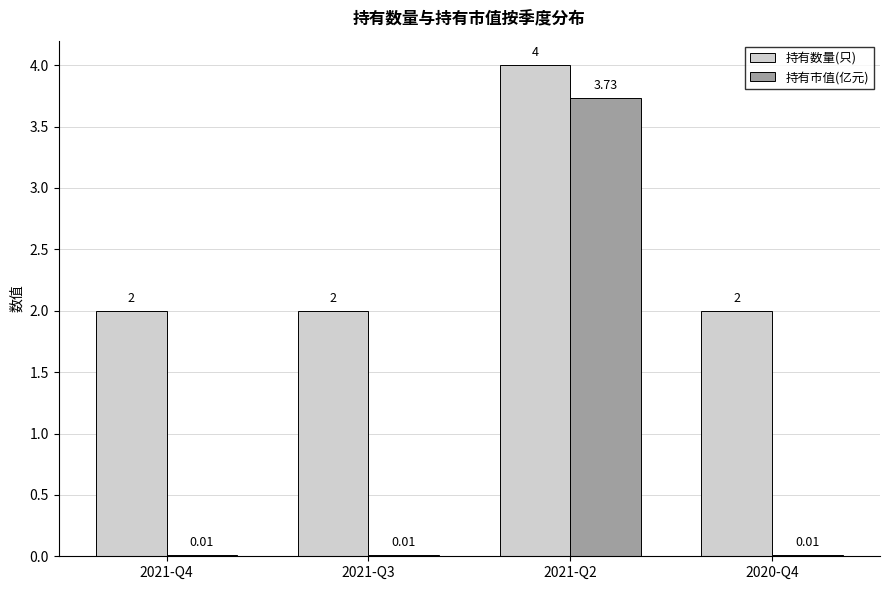

What is the total value across all series at 2021-Q4?

2.0